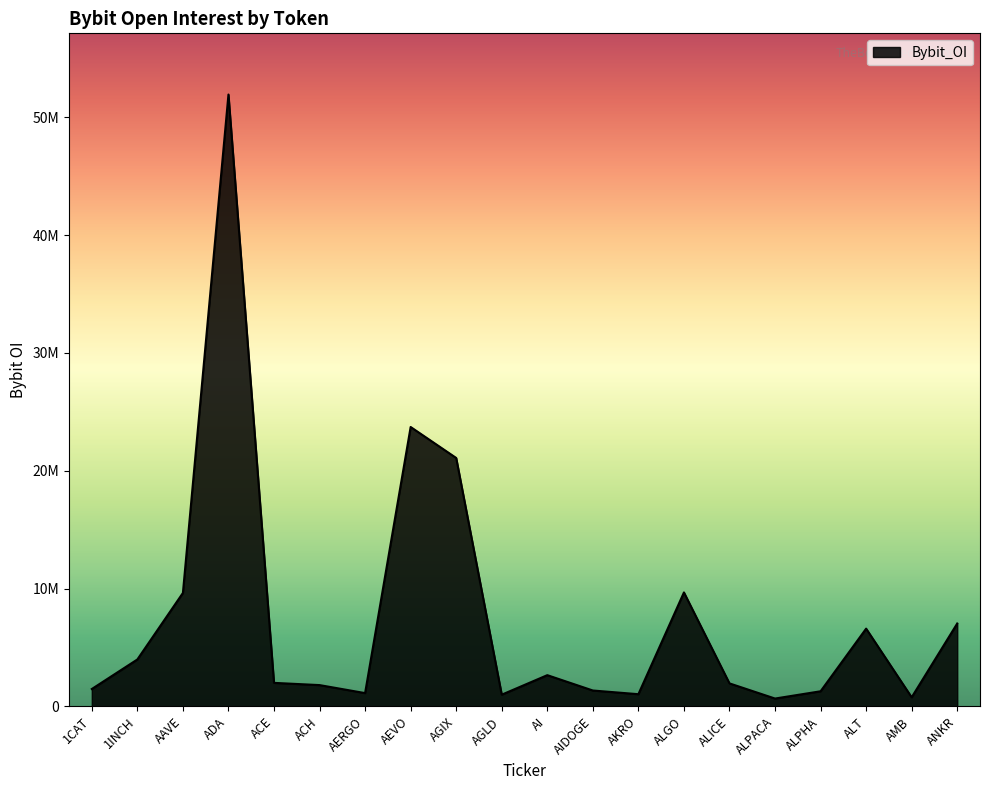

Reading left to right, extract all data points from this chart.

1472881	3979290	9624399	51925152	1993456	1804578	1124877	23708816	21080595	990749	2648000	1345242	1032091	9669314	1948875	663216	1280537	6595584	769103	7031974